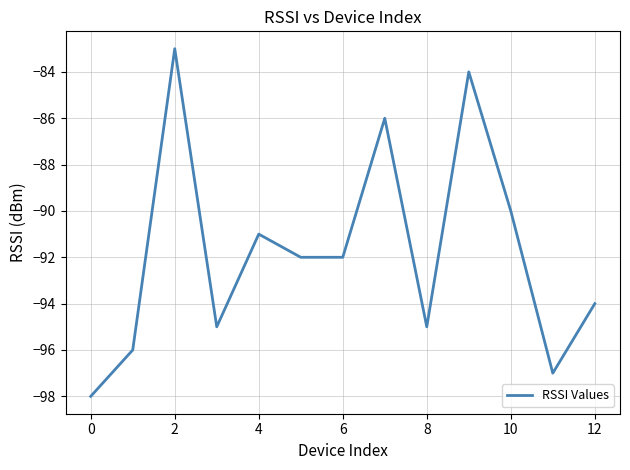

Reading left to right, transcribe all the data shown in this chart.

-98	-96	-83	-95	-91	-92	-92	-86	-95	-84	-90	-97	-94